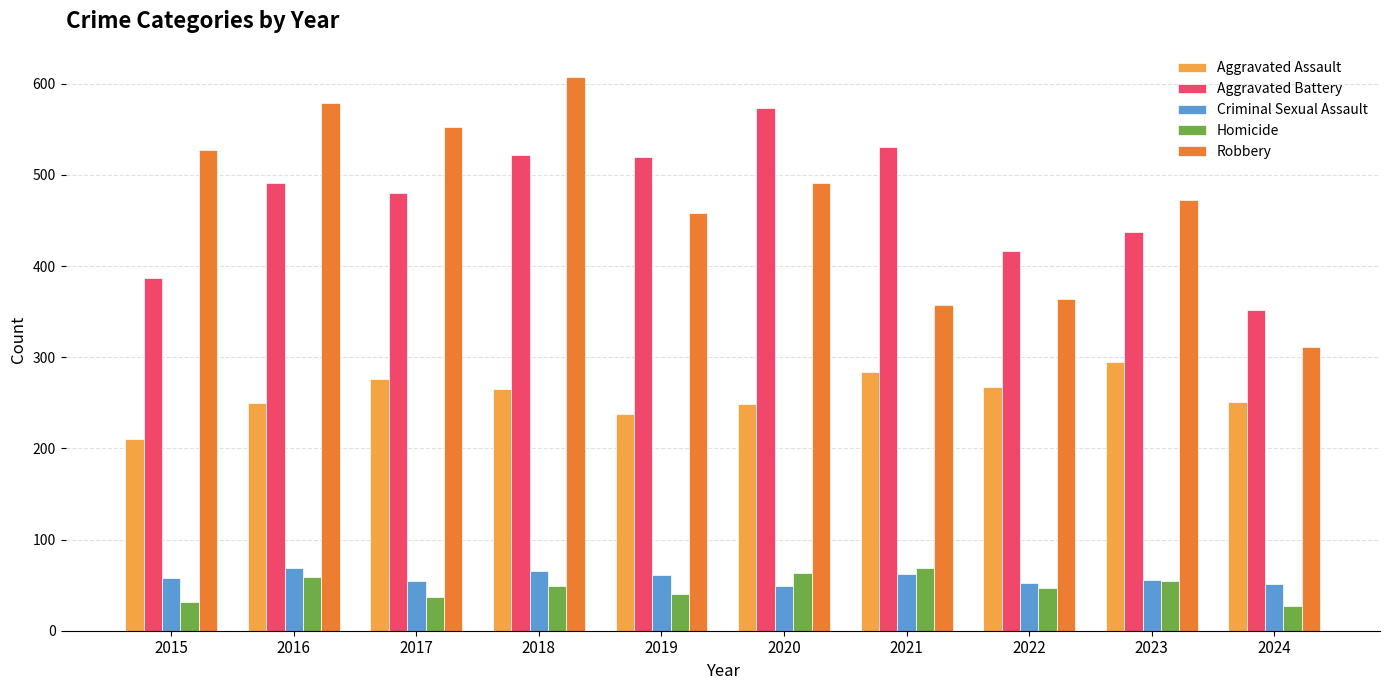

What is the value of the Criminal Sexual Assault bar at the 6th from the left?

49